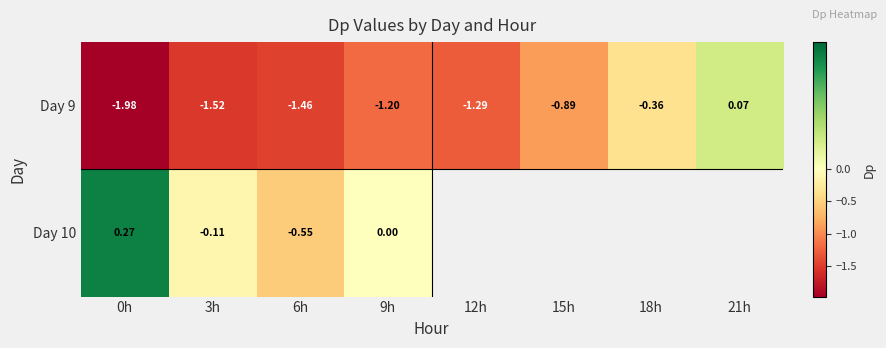

What is the sum of the Day 9 values at 3h and 15h?

-2.4